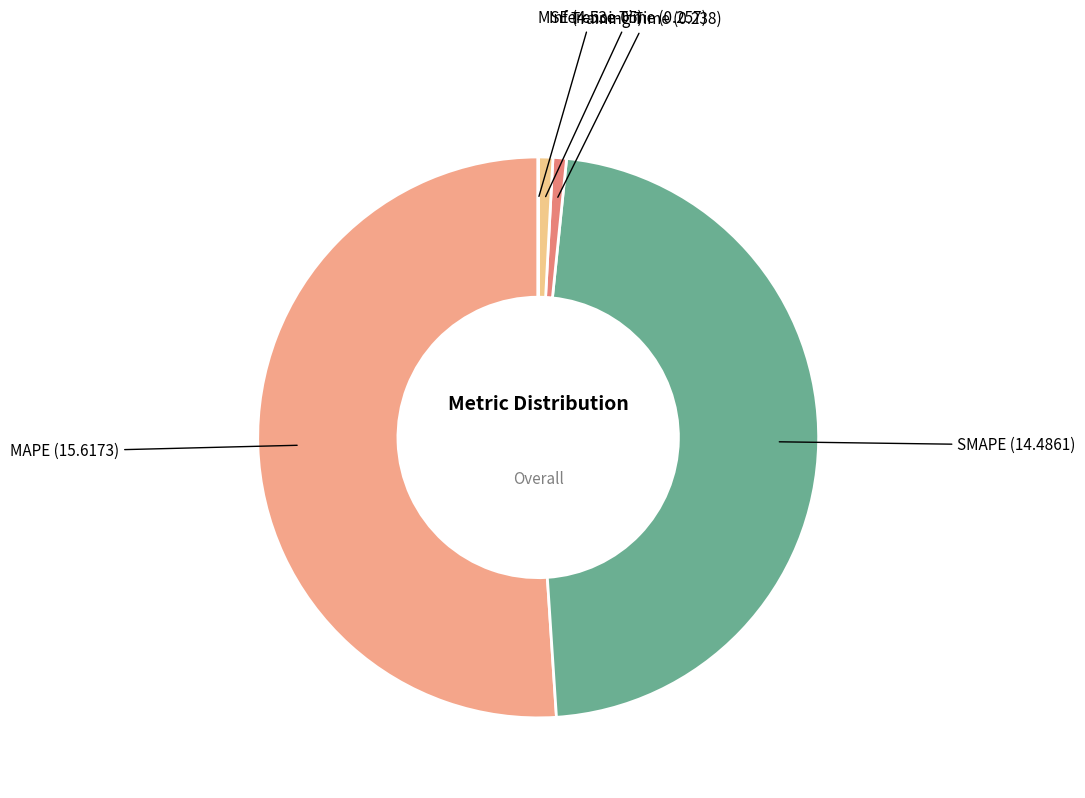

True or false: Training Time accounts for 1% of the total.

True